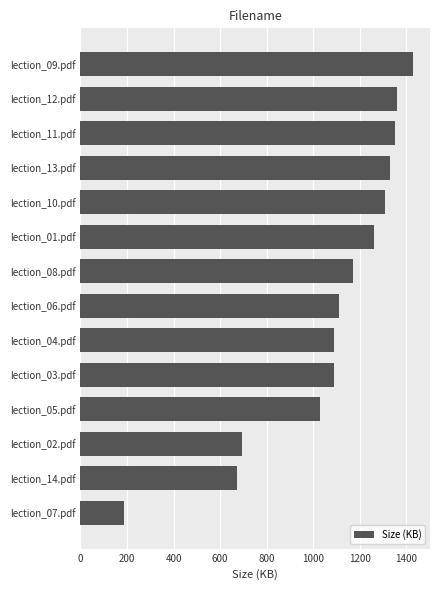

The value at lection_06.pdf is 1110.0. True or false?

True